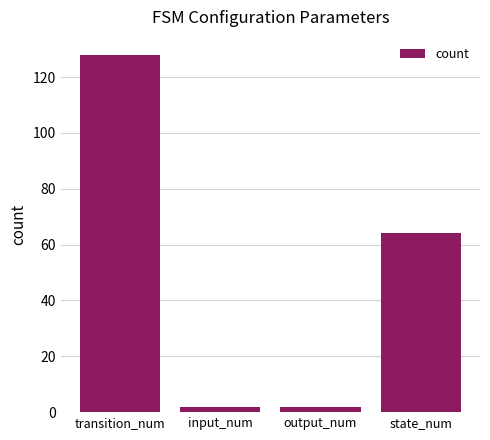

What is the label of the 2nd bar from the left?

input_num